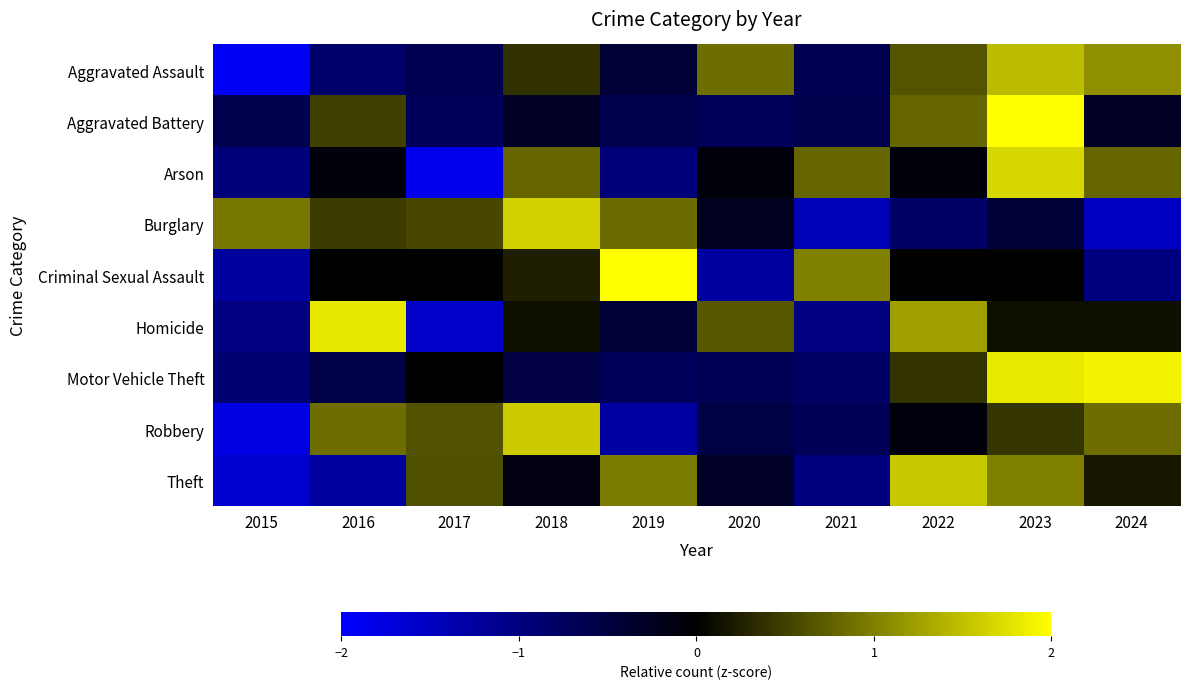

Reading left to right, list all the values displayed in this chart.

Aggravated Assault: 2015=-1.9	2016=-0.8	2017=-0.6	2018=0.4	2019=-0.4	2020=0.8	2021=-0.6	2022=0.6	2023=1.5	2024=1.1
Aggravated Battery: 2015=-0.6	2016=0.5	2017=-0.7	2018=-0.3	2019=-0.6	2020=-0.7	2021=-0.6	2022=0.8	2023=2.6	2024=-0.3
Arson: 2015=-1.0	2016=-0.1	2017=-1.8	2018=0.8	2019=-1.0	2020=-0.1	2021=0.8	2022=-0.1	2023=1.7	2024=0.8
Burglary: 2015=0.9	2016=0.5	2017=0.6	2018=1.6	2019=0.8	2020=-0.2	2021=-1.4	2022=-0.8	2023=-0.4	2024=-1.5
Criminal Sexual Assault: 2015=-1.2	2016=0.0	2017=0.0	2018=0.2	2019=2.2	2020=-1.2	2021=1.0	2022=0.0	2023=0.0	2024=-1.0
Homicide: 2015=-1.0	2016=1.8	2017=-1.6	2018=0.1	2019=-0.5	2020=0.7	2021=-1.0	2022=1.2	2023=0.1	2024=0.1
Motor Vehicle Theft: 2015=-0.9	2016=-0.6	2017=-0.0	2018=-0.5	2019=-0.7	2020=-0.7	2021=-0.8	2022=0.4	2023=1.8	2024=1.9
Robbery: 2015=-1.8	2016=0.9	2017=0.6	2018=1.6	2019=-1.3	2020=-0.5	2021=-0.7	2022=-0.1	2023=0.4	2024=0.9
Theft: 2015=-1.6	2016=-1.2	2017=0.6	2018=-0.1	2019=1.0	2020=-0.3	2021=-1.0	2022=1.6	2023=1.0	2024=0.2